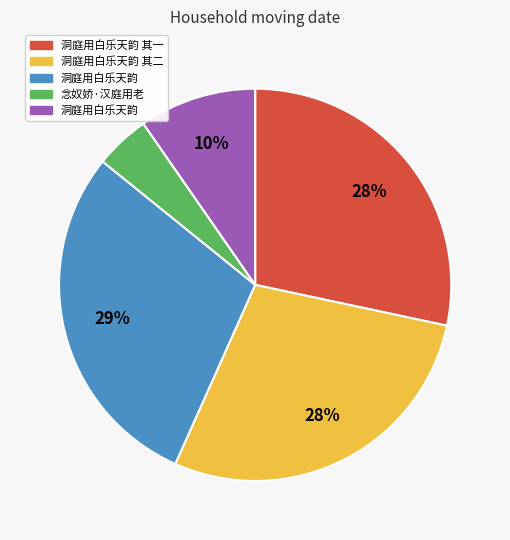

Is there any slice that represents more than half of the pie?

No